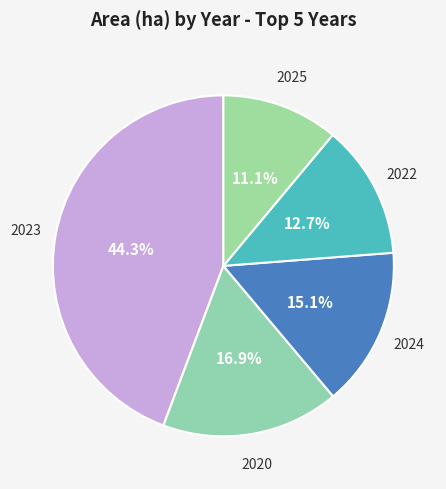

What is the ratio of the value at 2022 to the value at 2023?

0.3